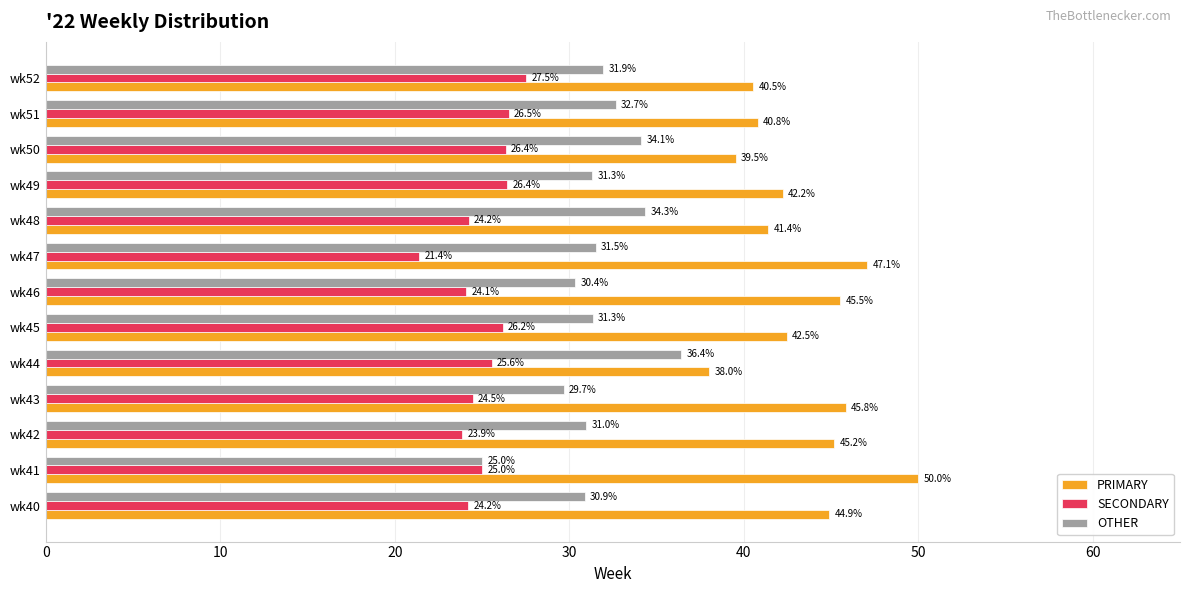

The PRIMARY series shows 67.1 at wk44. True or false?

False